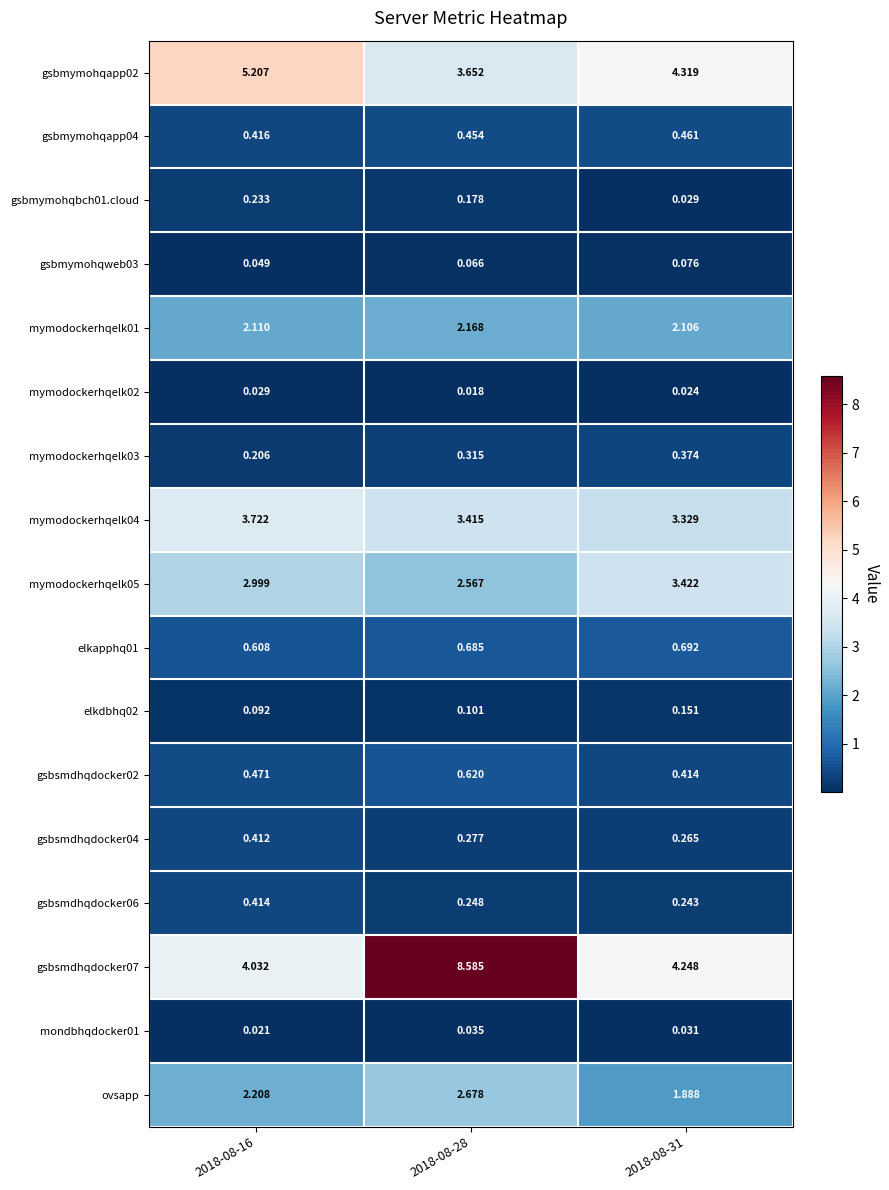

Is the value of mymodockerhqelk01 at 2018-08-28 greater than the value of ovsapp at 2018-08-31?

Yes